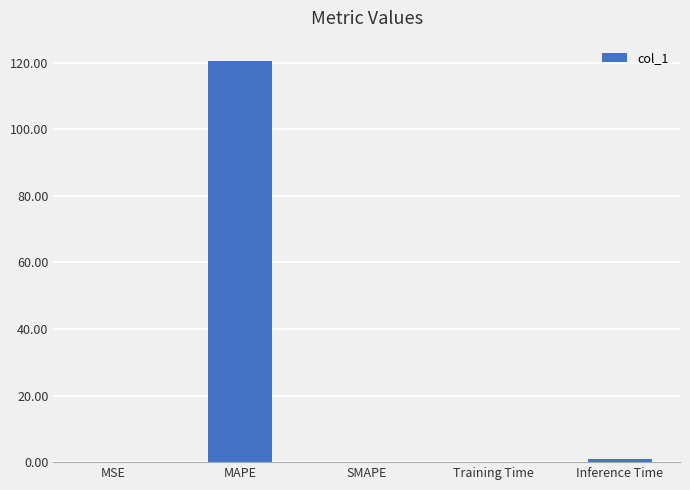

What is the maximum value shown in the chart?

120.6